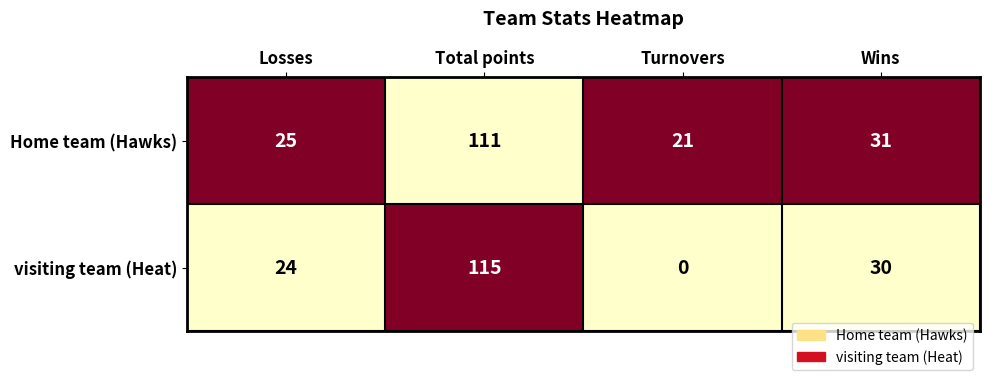

Count the number of categories in the chart.

4